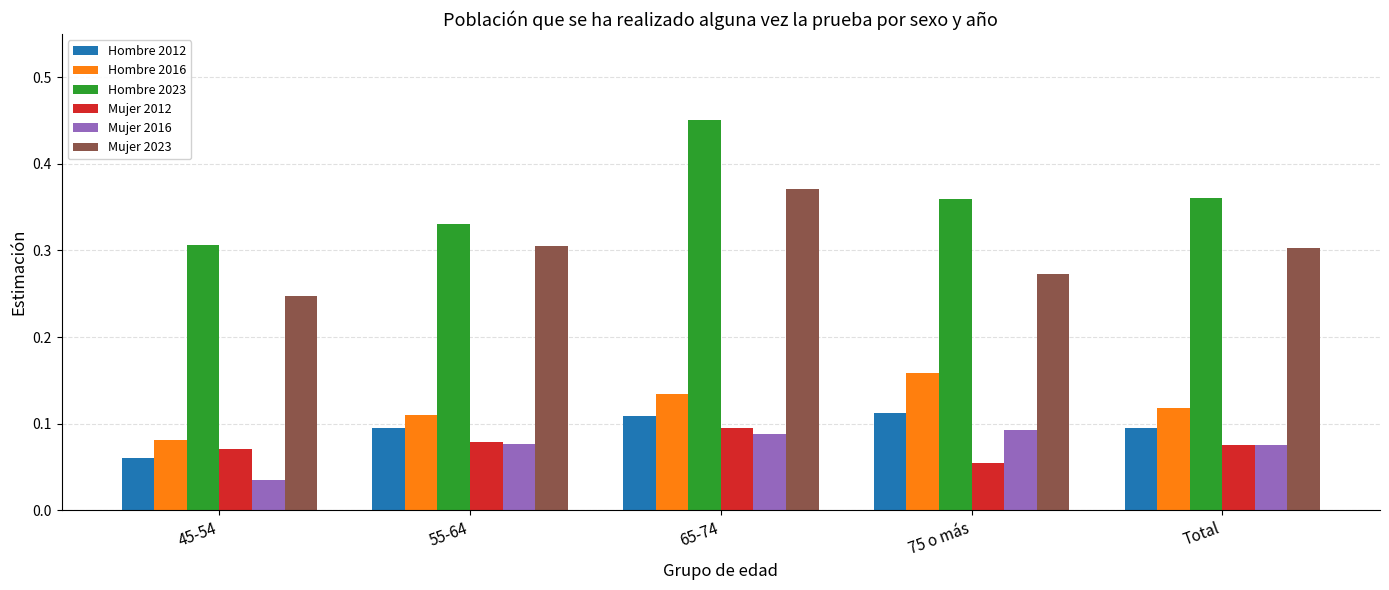

At which label is Mujer 2016 closest to 0?

45-54